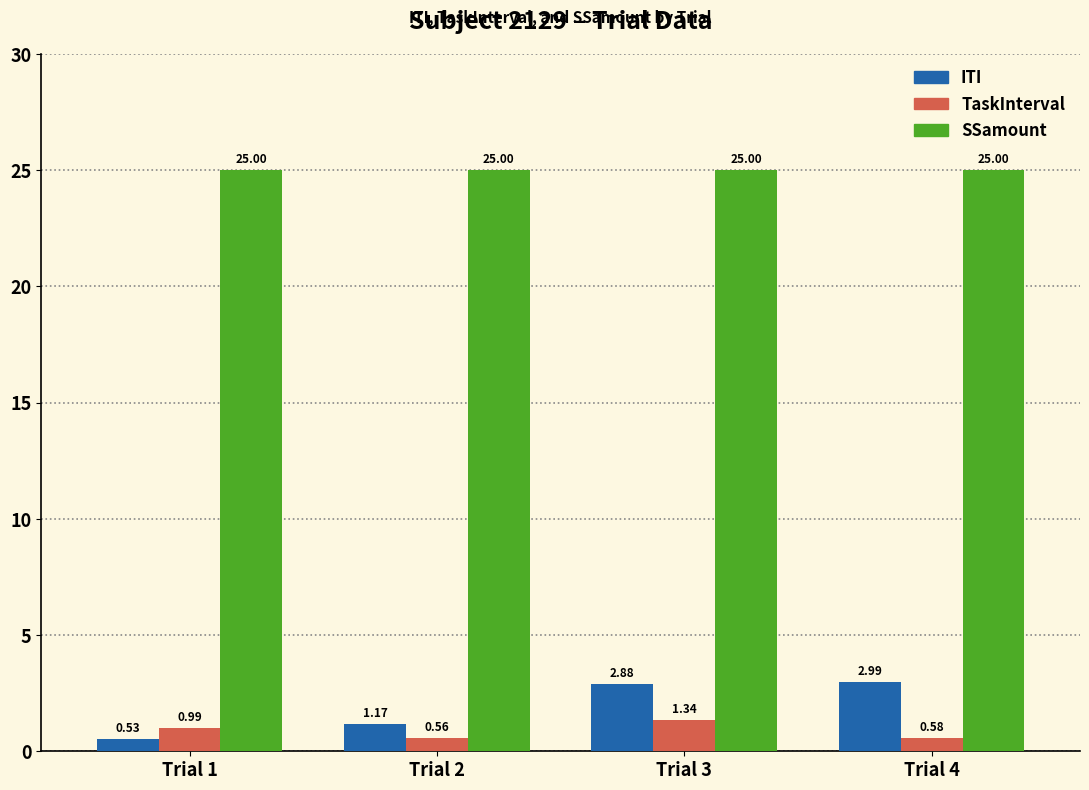

Is it true that SSamount equals 9.1 at Trial 3?

False